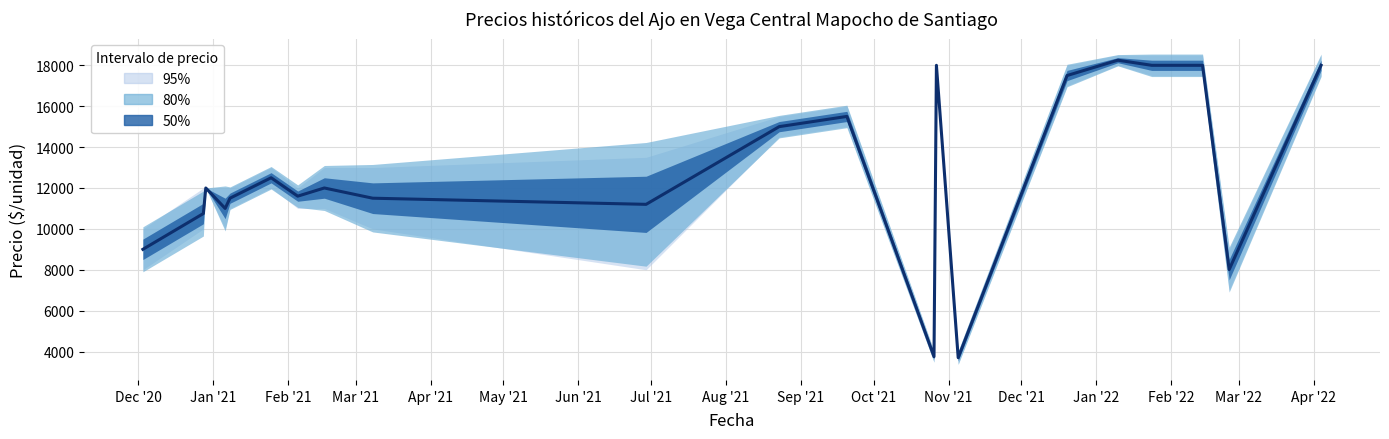

The value at Dec '20 is 9000. True or false?

True